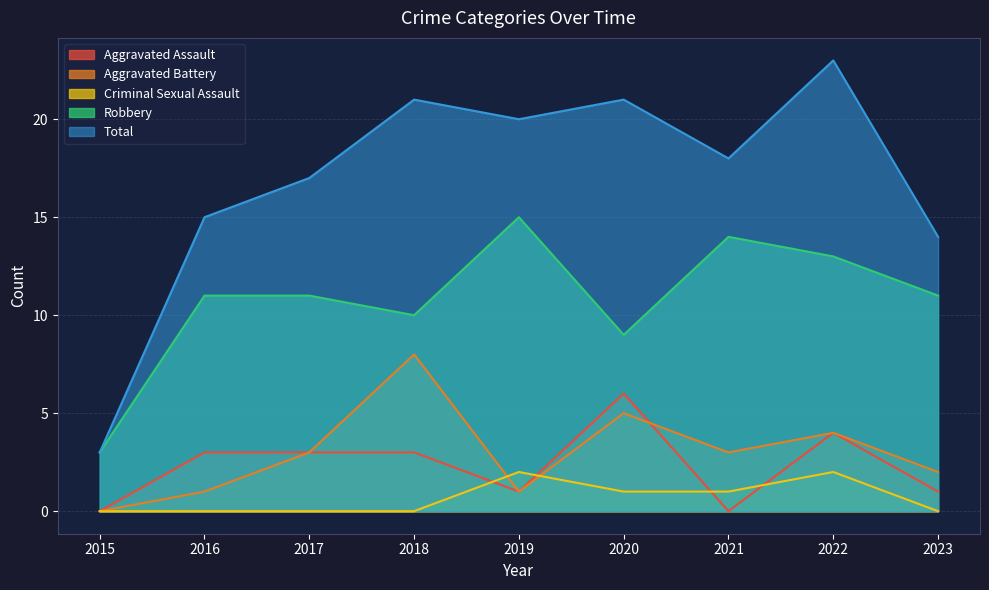

At which label does Total first exceed 18?

2018